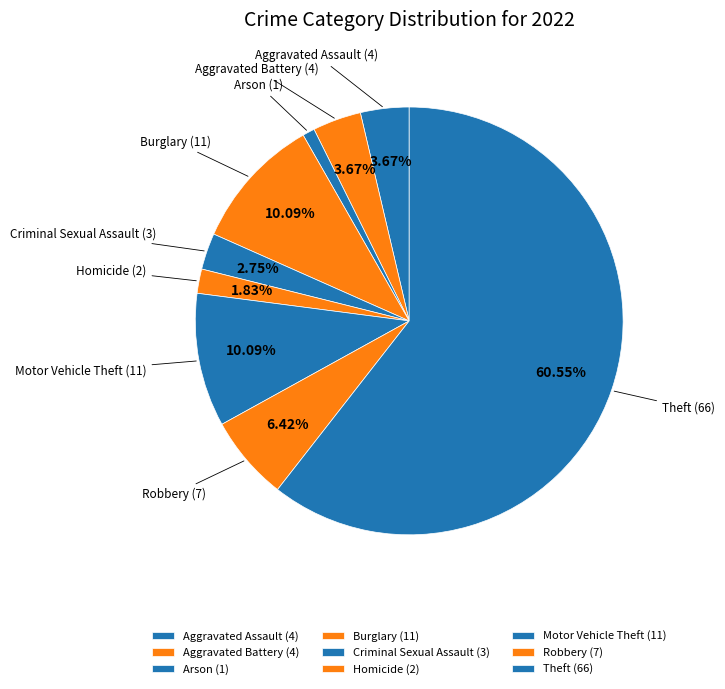

Approximately how many times larger is the value at Homicide compared to Aggravated Assault?

0.5